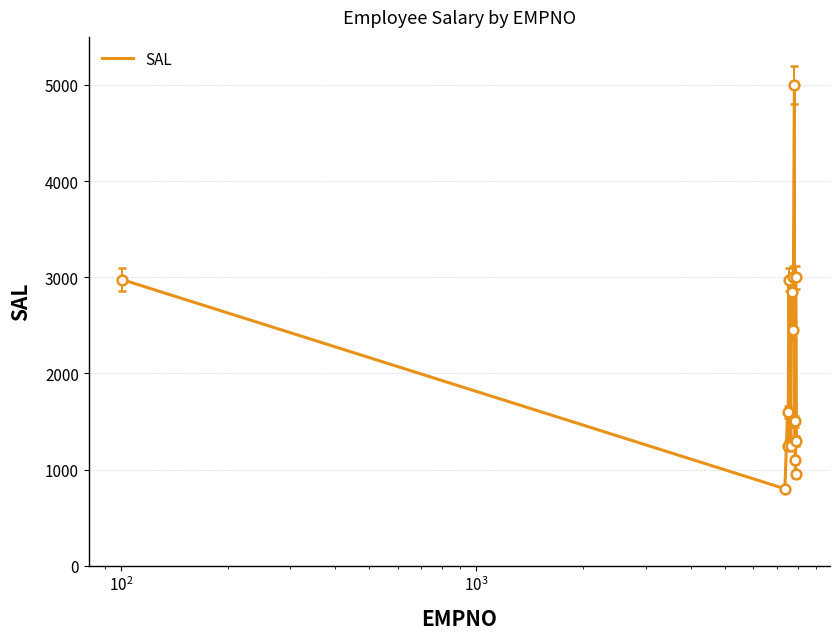

What is the minimum value shown in the chart?

800